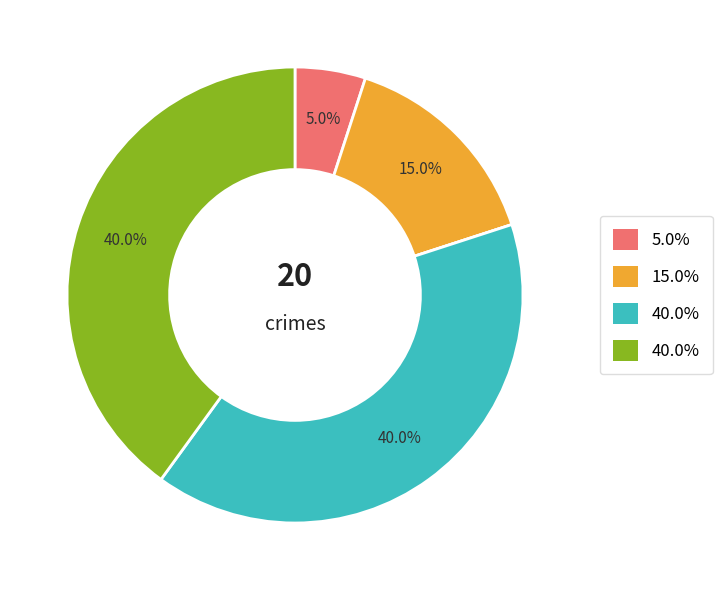

Is there any slice that represents more than half of the pie?

No